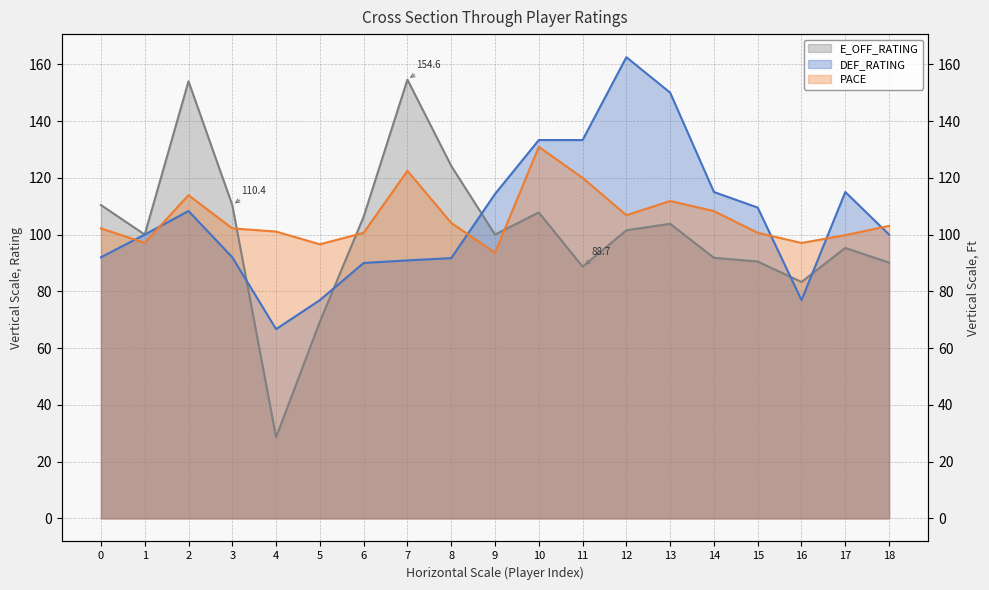

What are all the series names shown in the legend?

E_OFF_RATING, DEF_RATING, PACE